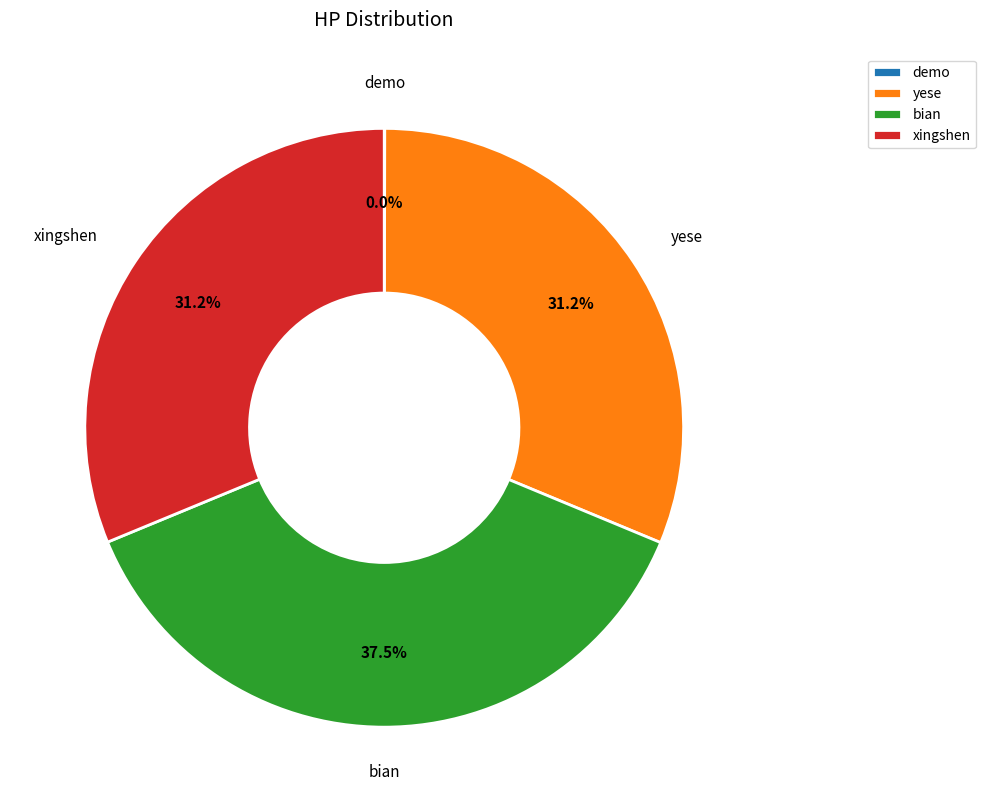

Does any single category account for the majority?

No